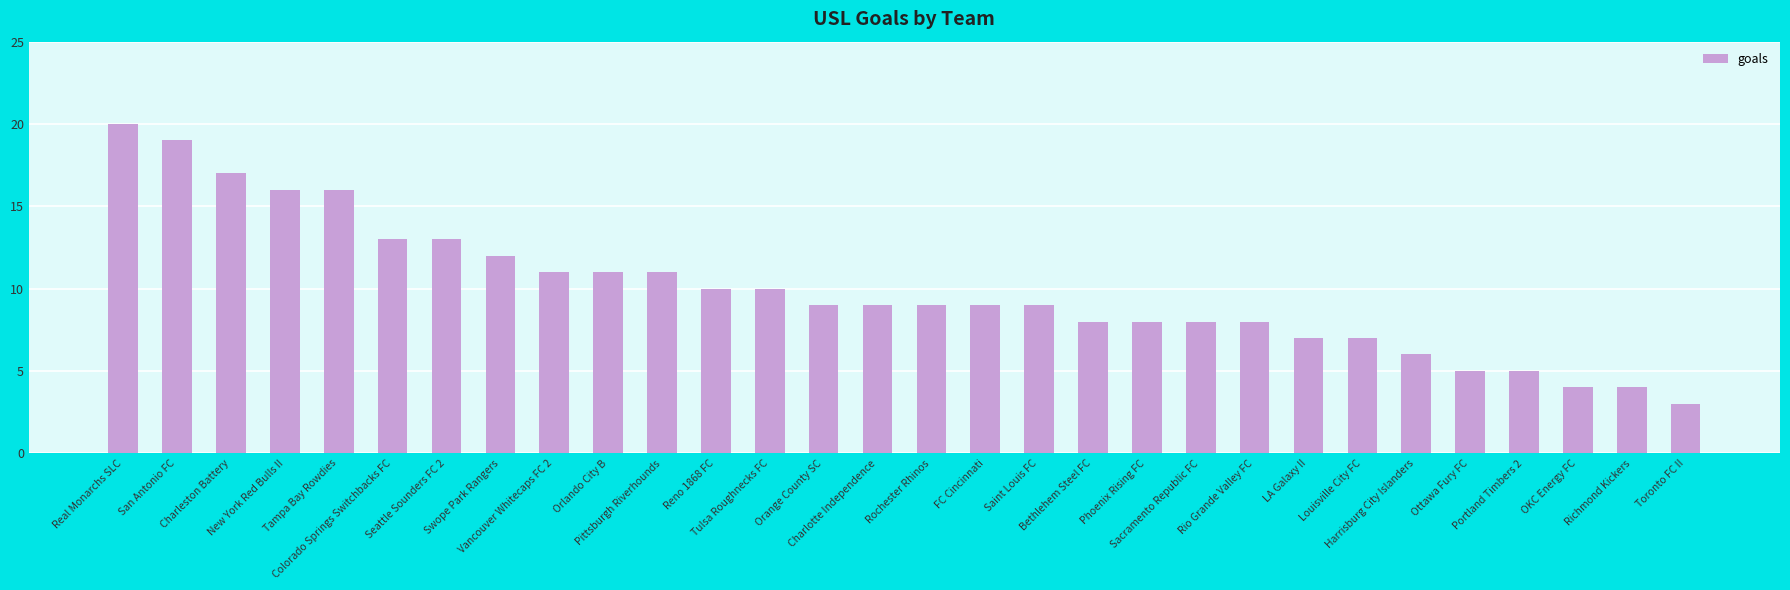

What is the greatest value displayed?

20